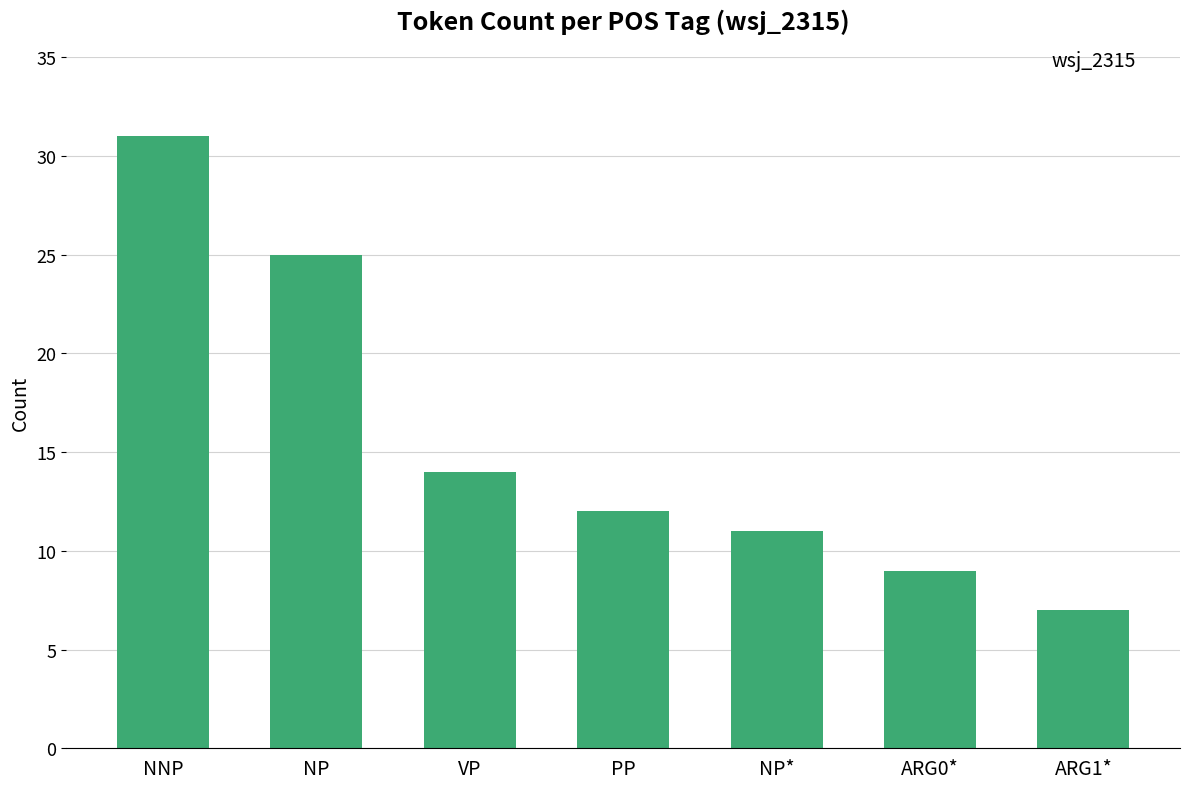

Where does the data first go above 12?

NNP